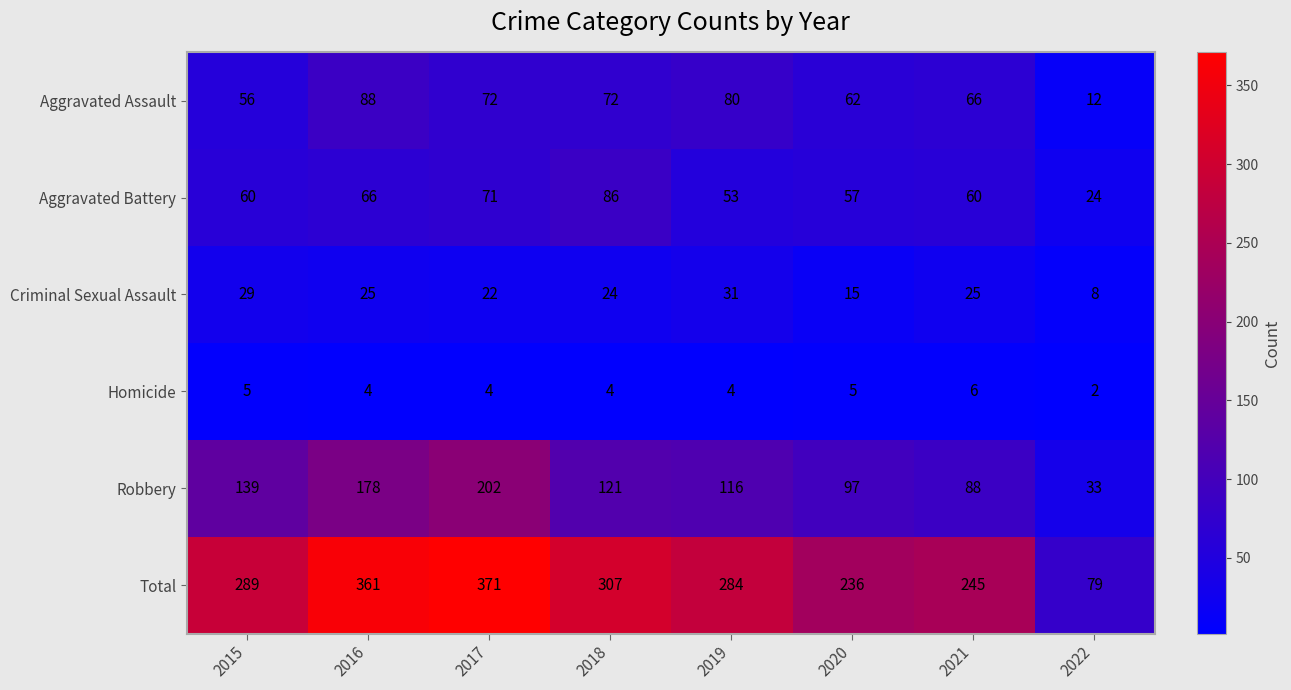

What is the difference between the maximum and minimum values in the Total series?

292